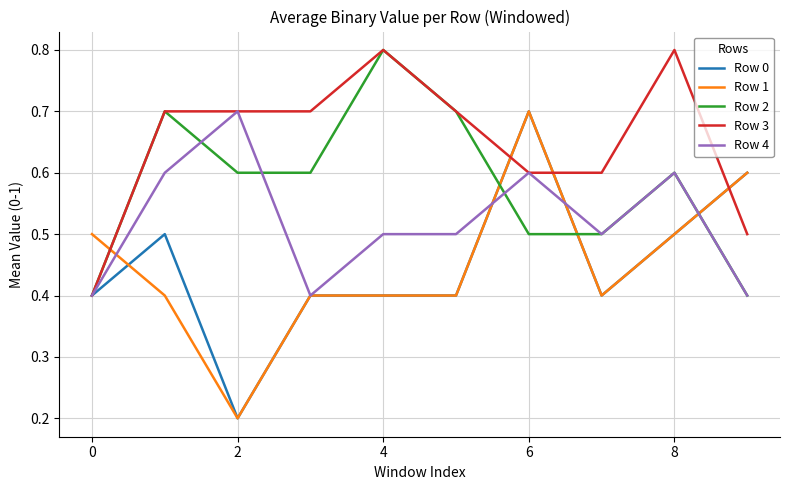

What is the maximum value for Row 4?

0.7